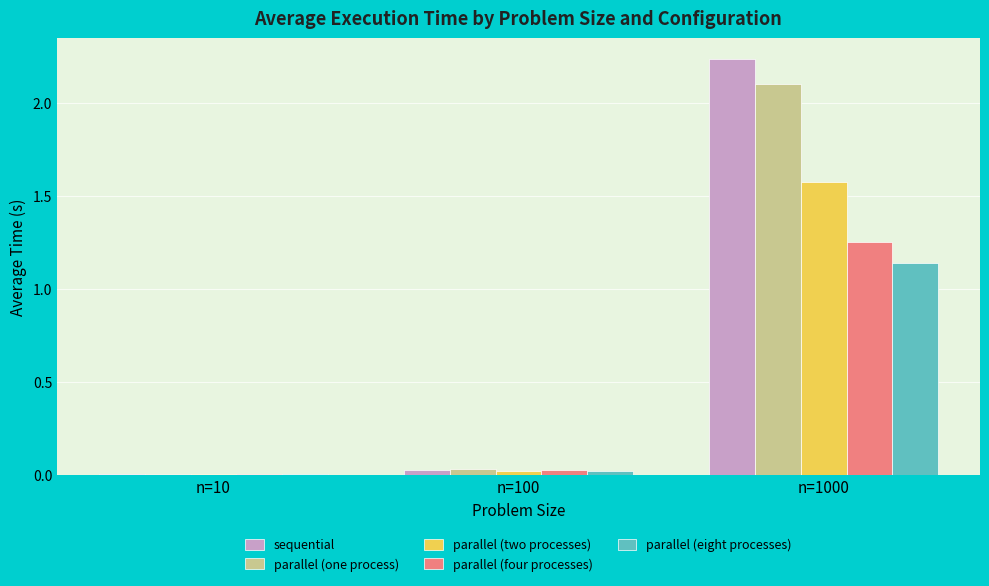

Is it true that parallel (eight processes) equals 0.6 at n=1000?

False